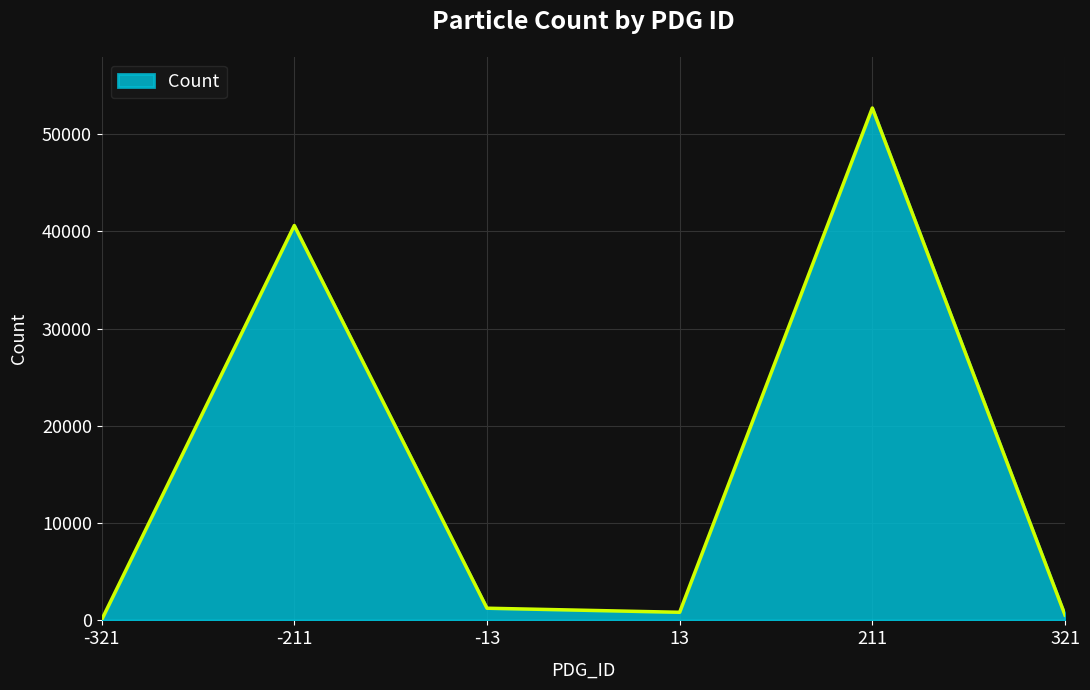

The value at -211 is 40586. True or false?

True